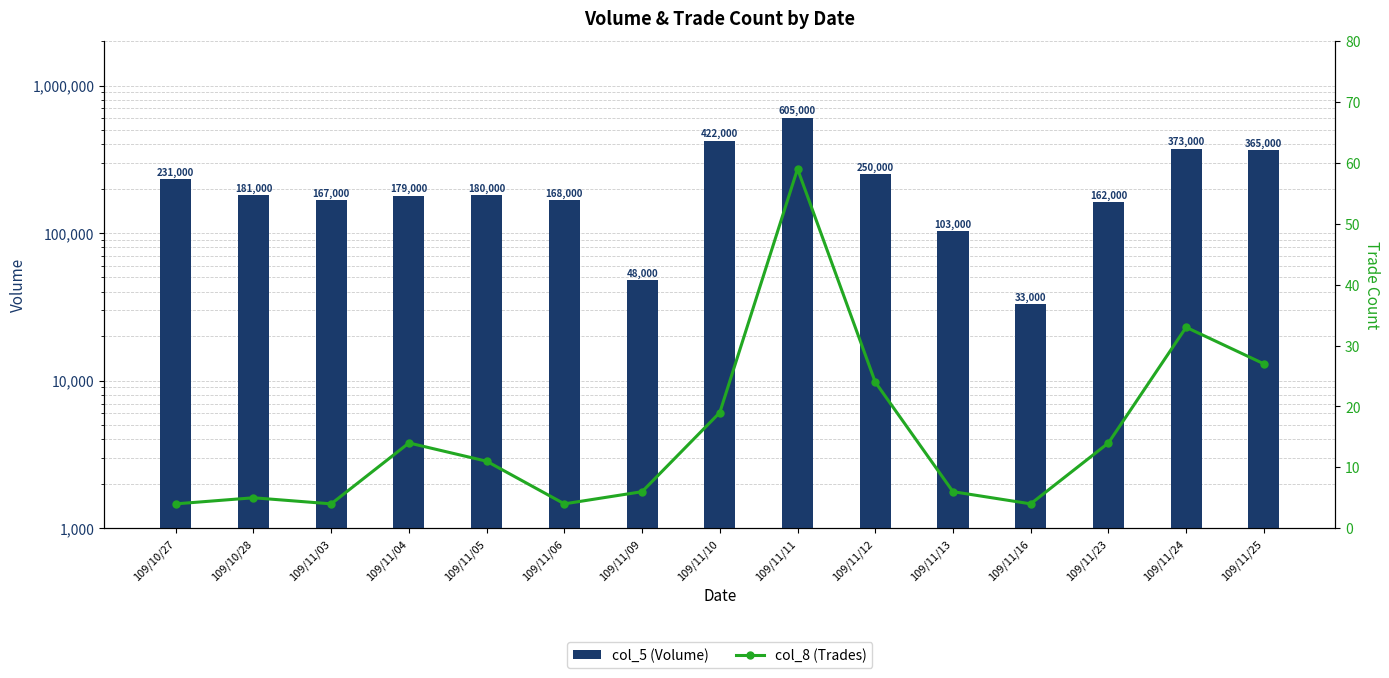

What is the total value across all series at 109/10/27?

231004